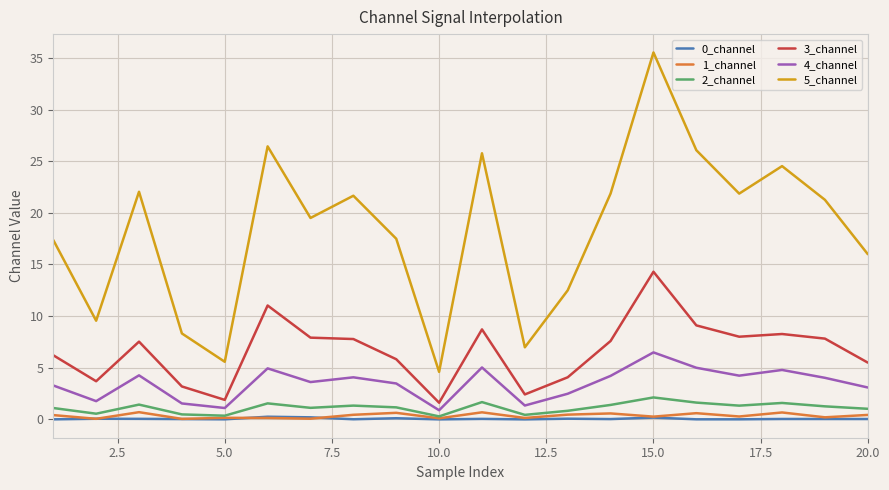

What is the minimum value for 2_channel?

0.3